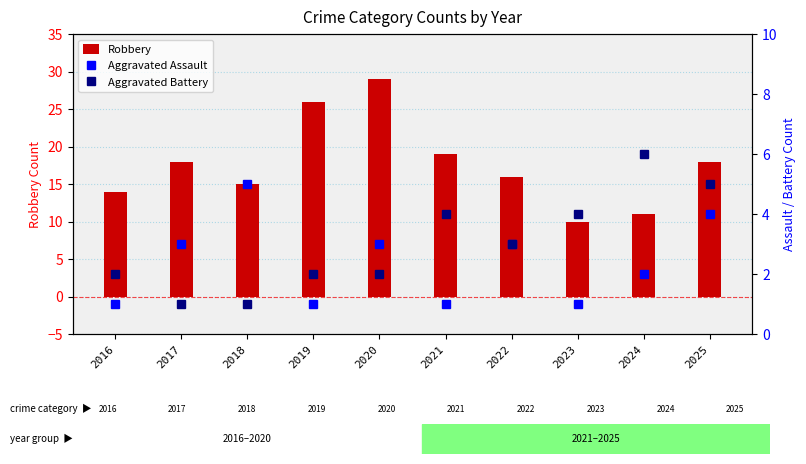

Which has a higher value, 2020 or 2024?

2020